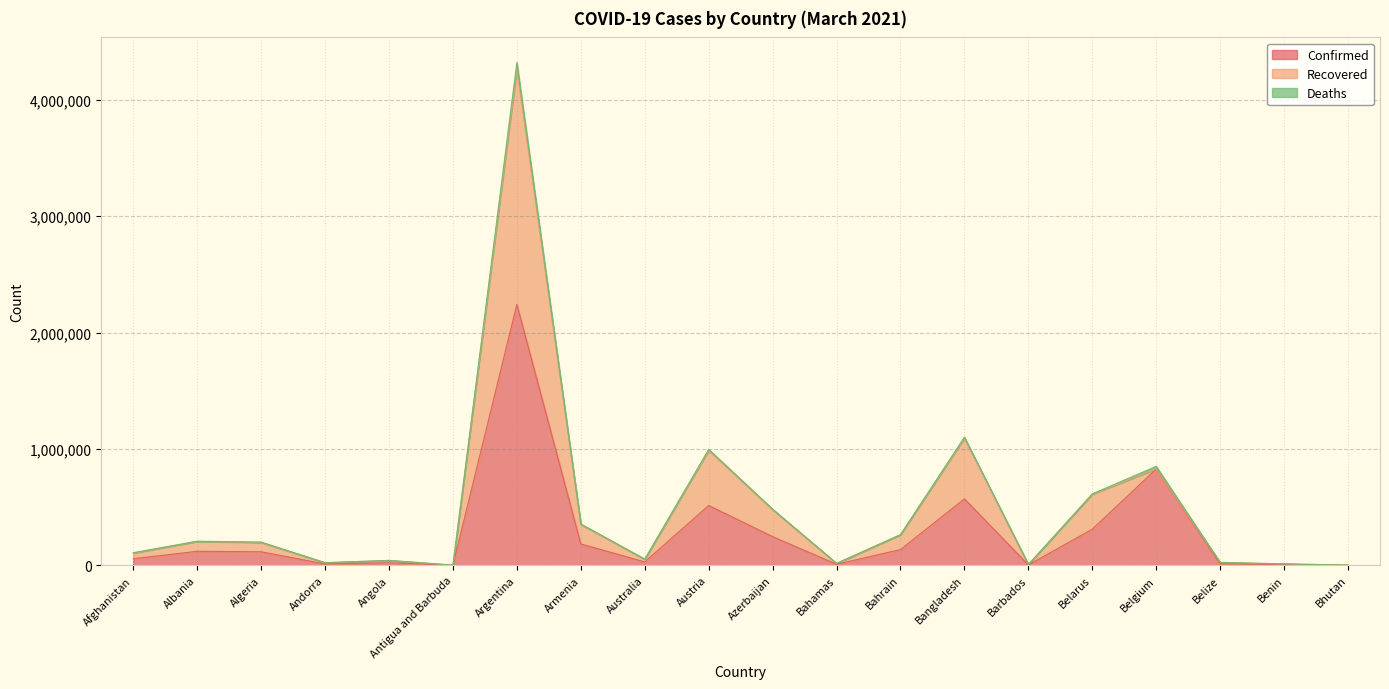

Is it true that Confirmed equals 116066 at Algeria?

True